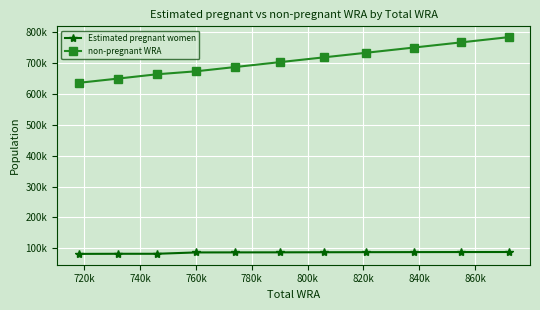

Rank the series by their average value, from lowest to highest.

Estimated pregnant women, non-pregnant WRA